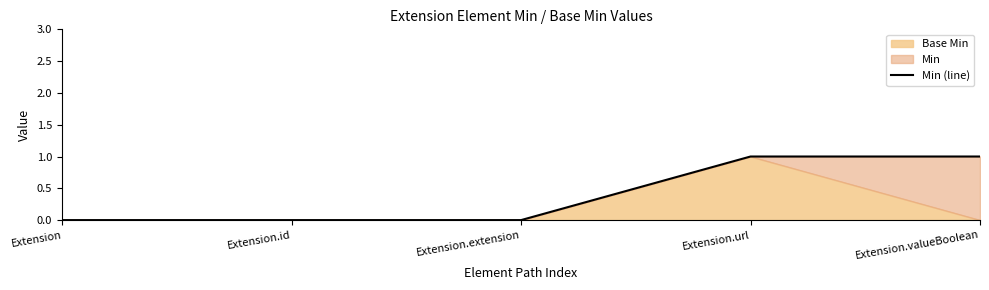

What is the label of the 3rd point from the left?

Extension.extension